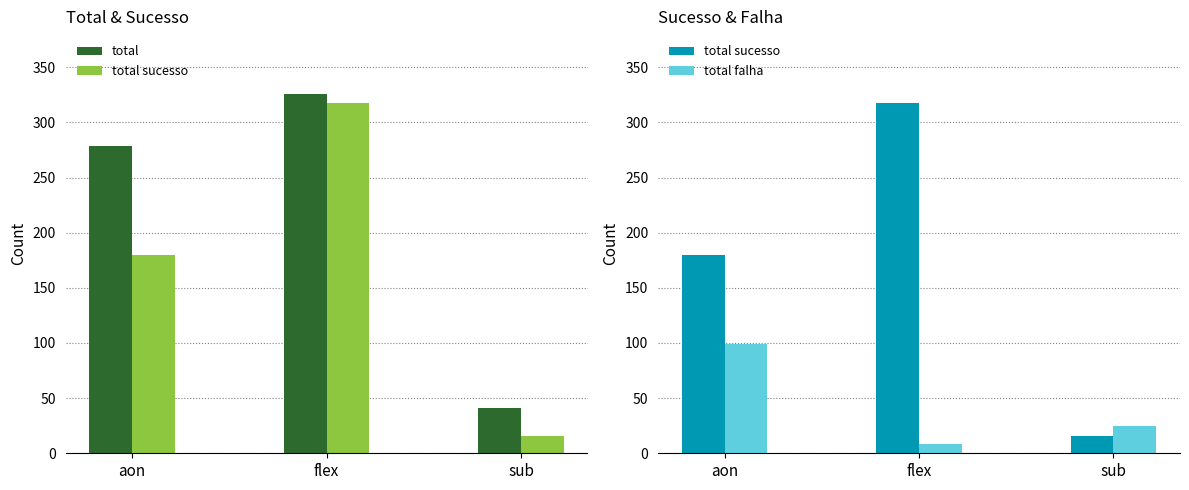

How many data points in total sucesso are above 180?

1